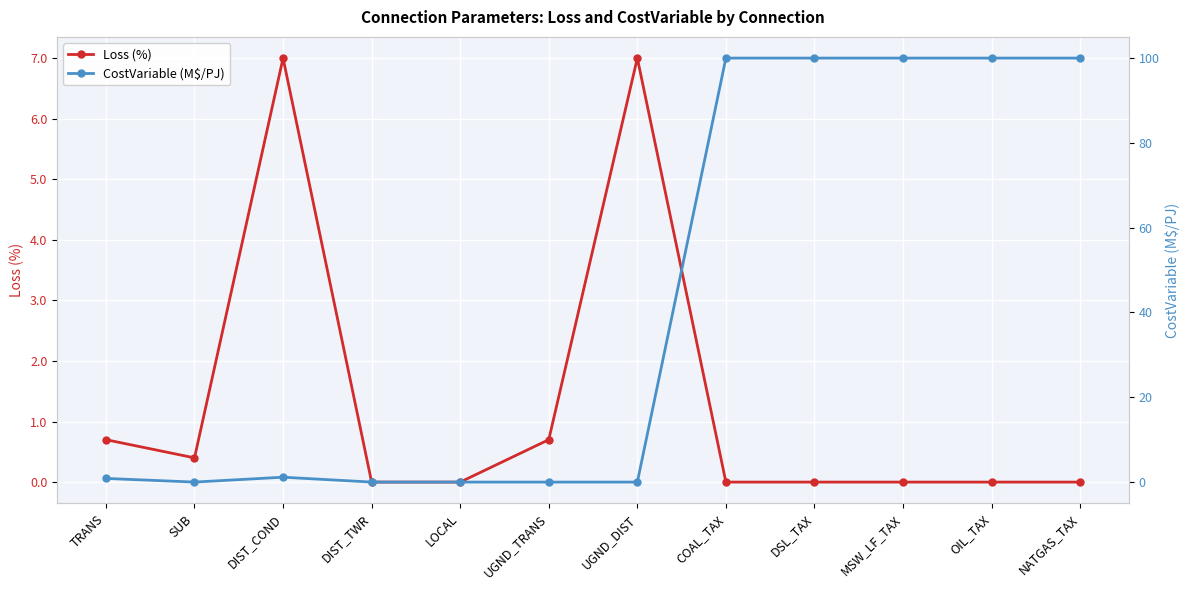

What is the value of the CostVariable (M$/PJ) point at the 11th from the left?

100.0